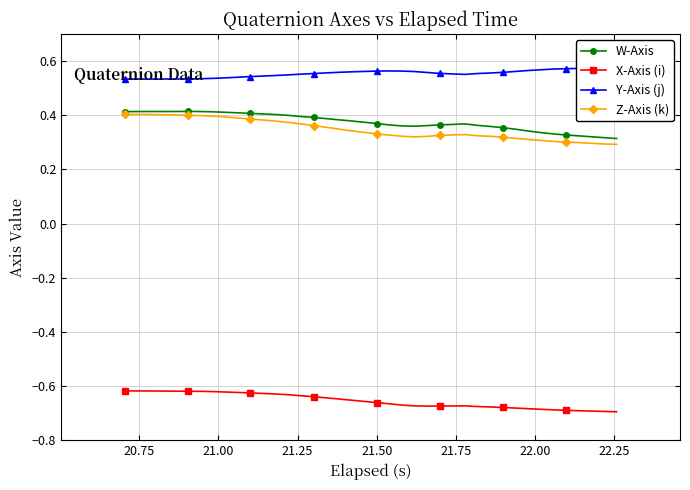

True or false: Z-Axis (k) and X-Axis (i) intersect in this chart.

False